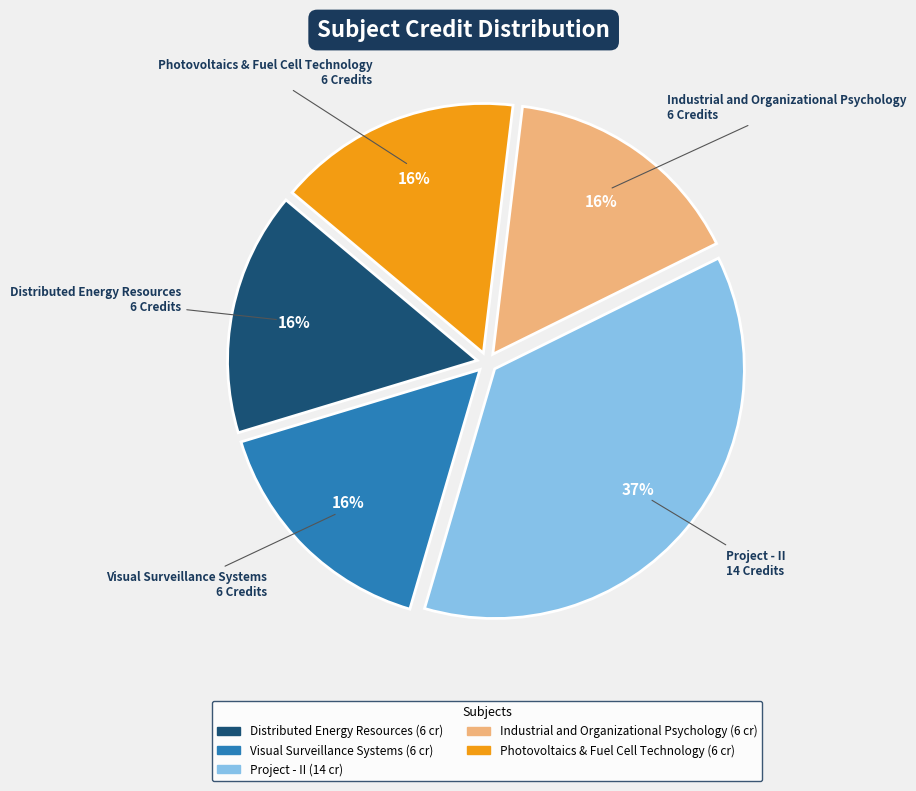

Approximately how many times larger is the value at Industrial and Organizational Psychology compared to Photovoltaics & Fuel Cell Technology?

1.0